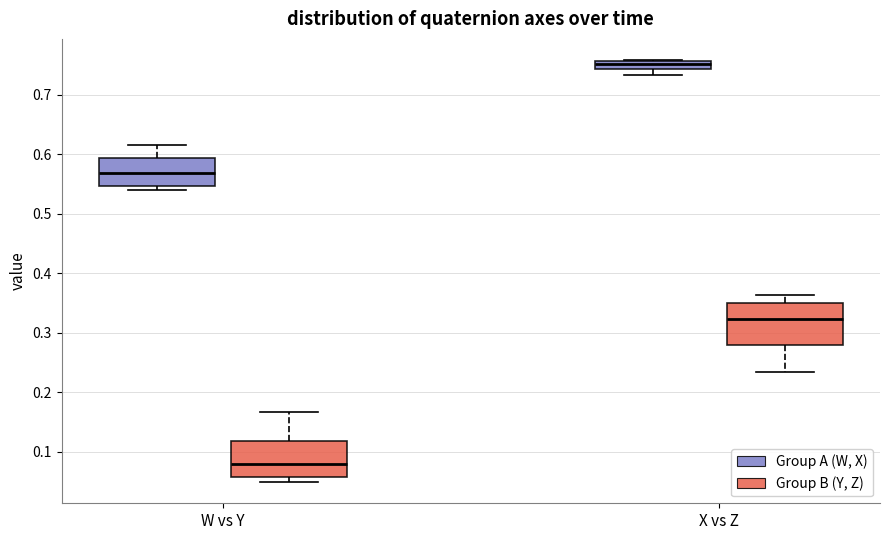

Where is the upper edge of the box for X vs Z (Group B (Y, Z)) on the y-axis? The values are not printed on the chart, so give them approximately, as read against the axis.

0.35